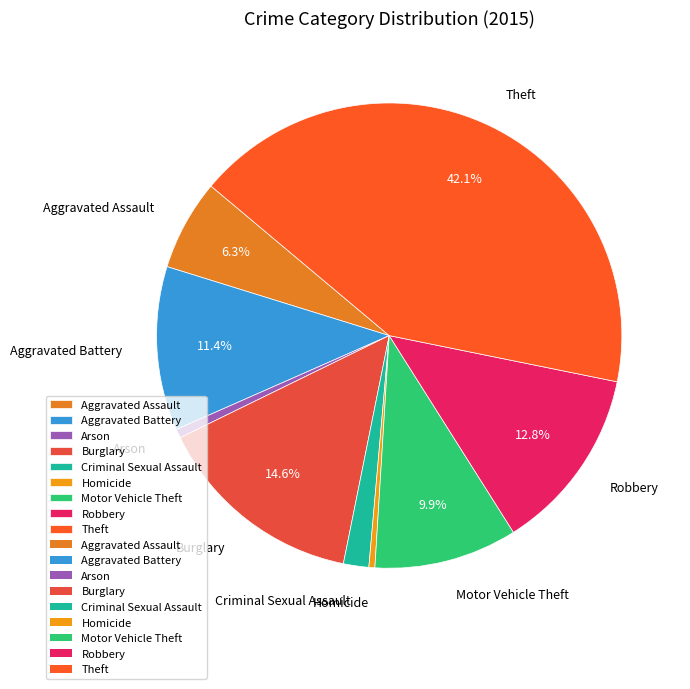

Is there any slice that represents more than half of the pie?

No